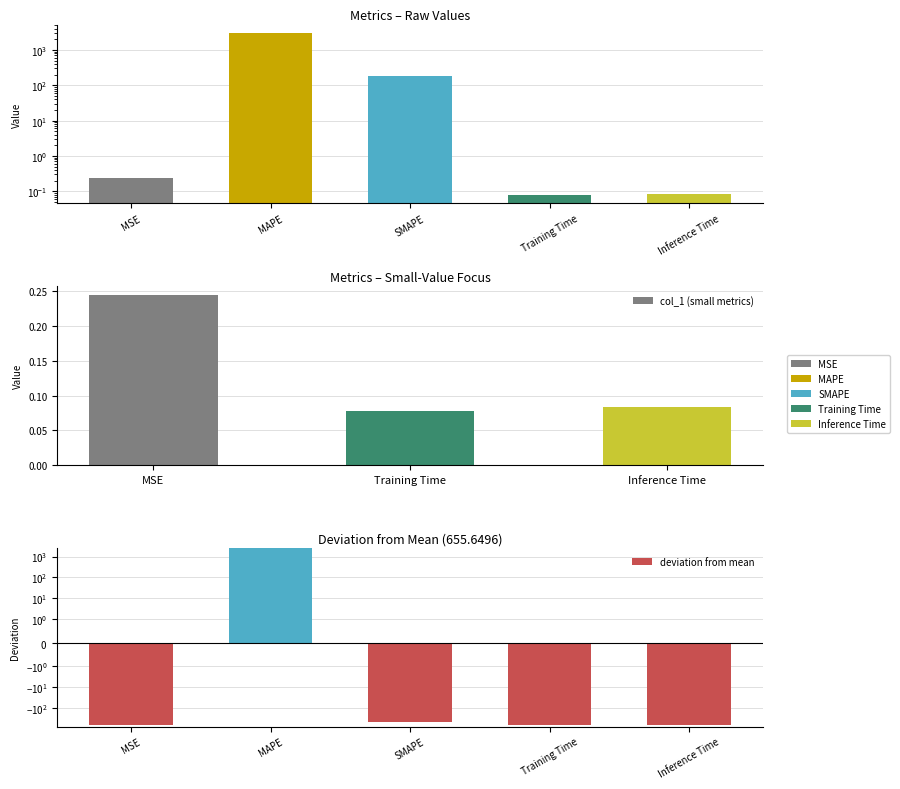

At which category does the chart reach its peak across all series?

MAPE